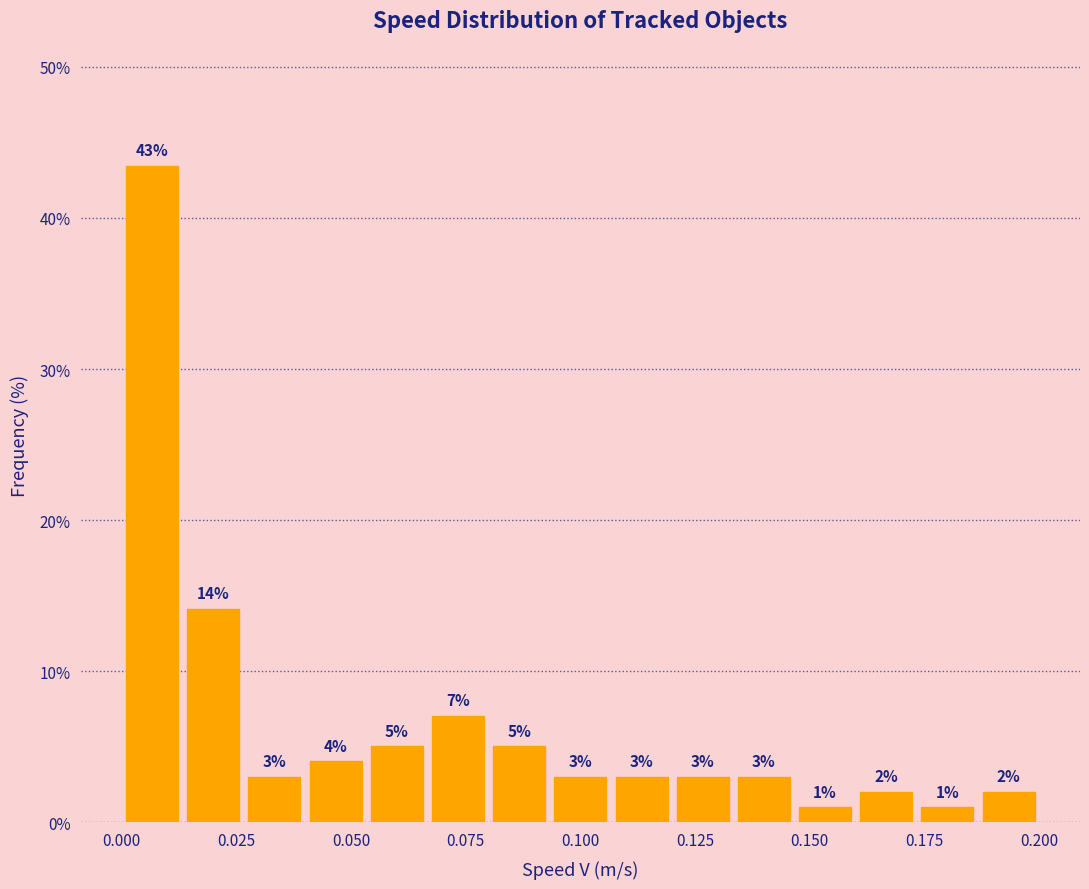

Around what value on the x-axis is the tallest bar? Give the approximate position of its centre, as read against the axis.

0.005